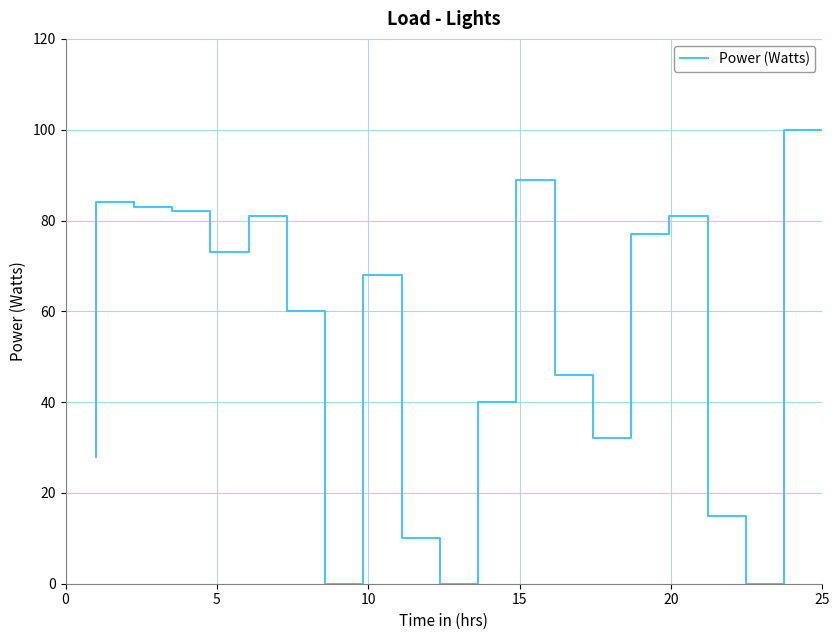

What is the maximum value shown in the chart?

100